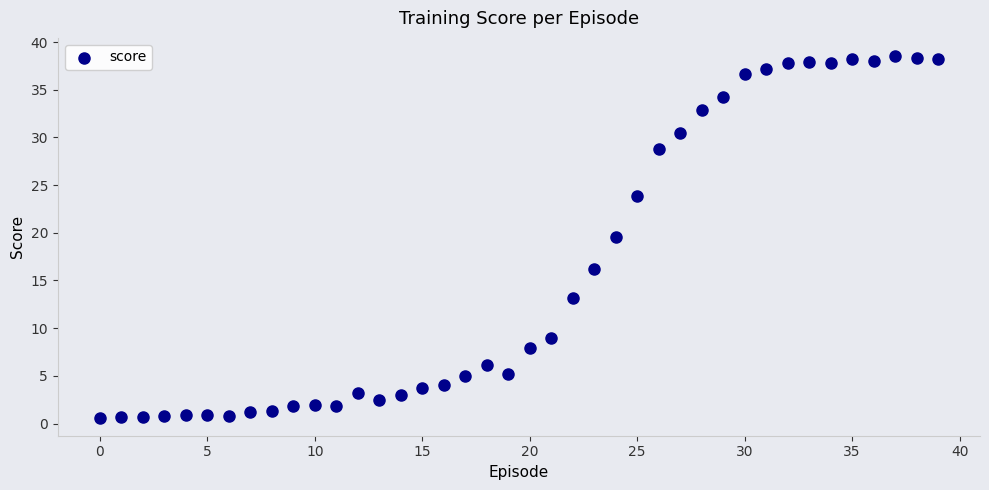

What is the range of Y values (max minus min)?

37.9